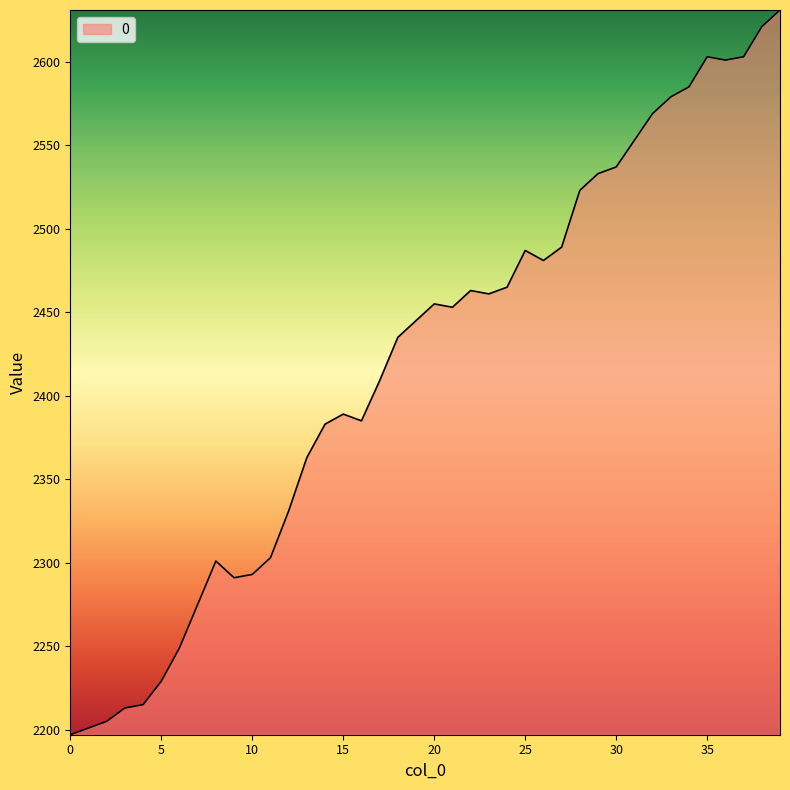

What is the maximum value shown in the chart?

2631